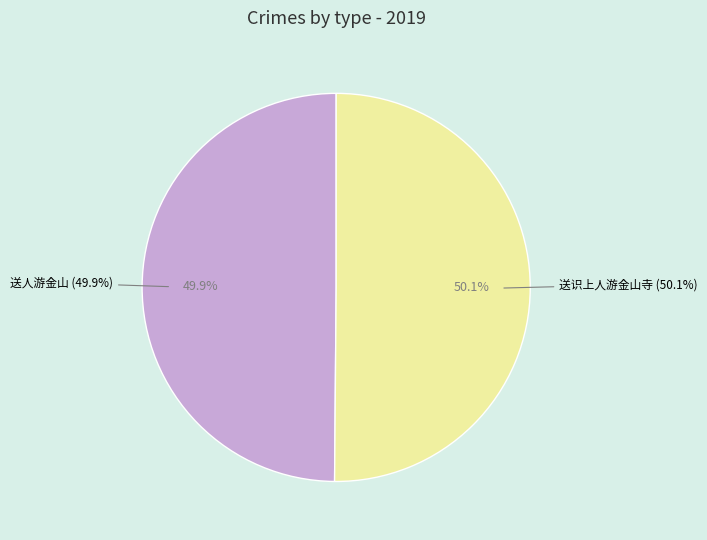

Is 送识上人游金山寺 the majority of the pie?

No